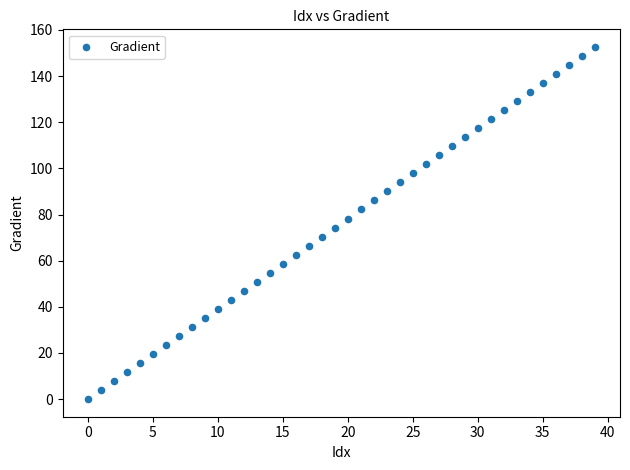

What is the range of Y values (max minus min)?

152.6